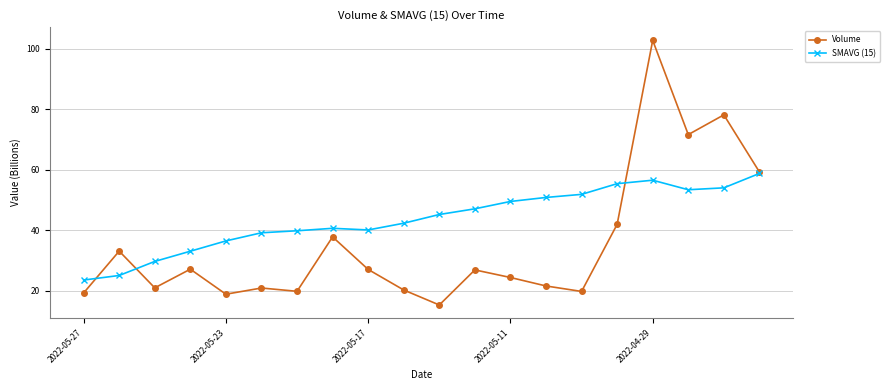

Which series has the largest total across all categories?

SMAVG (15)